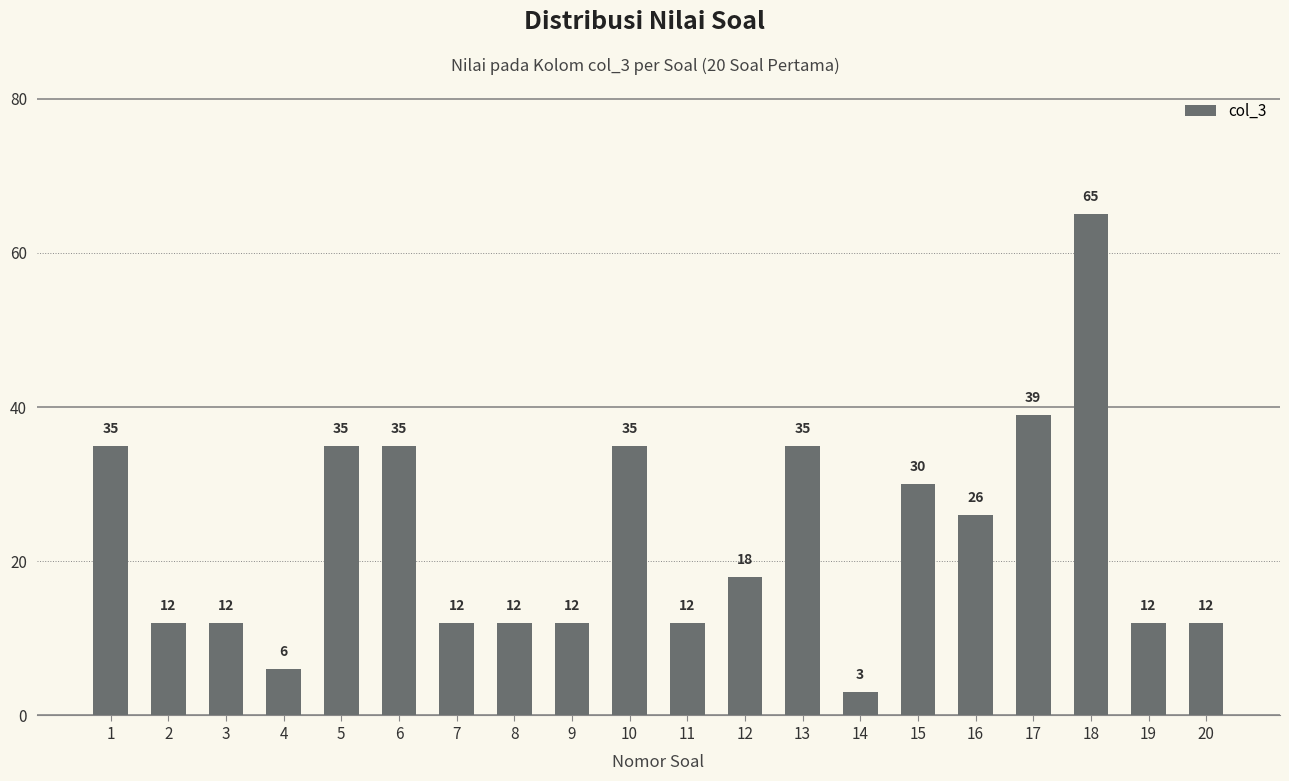

Is it true that the value at 11 is 12?

True